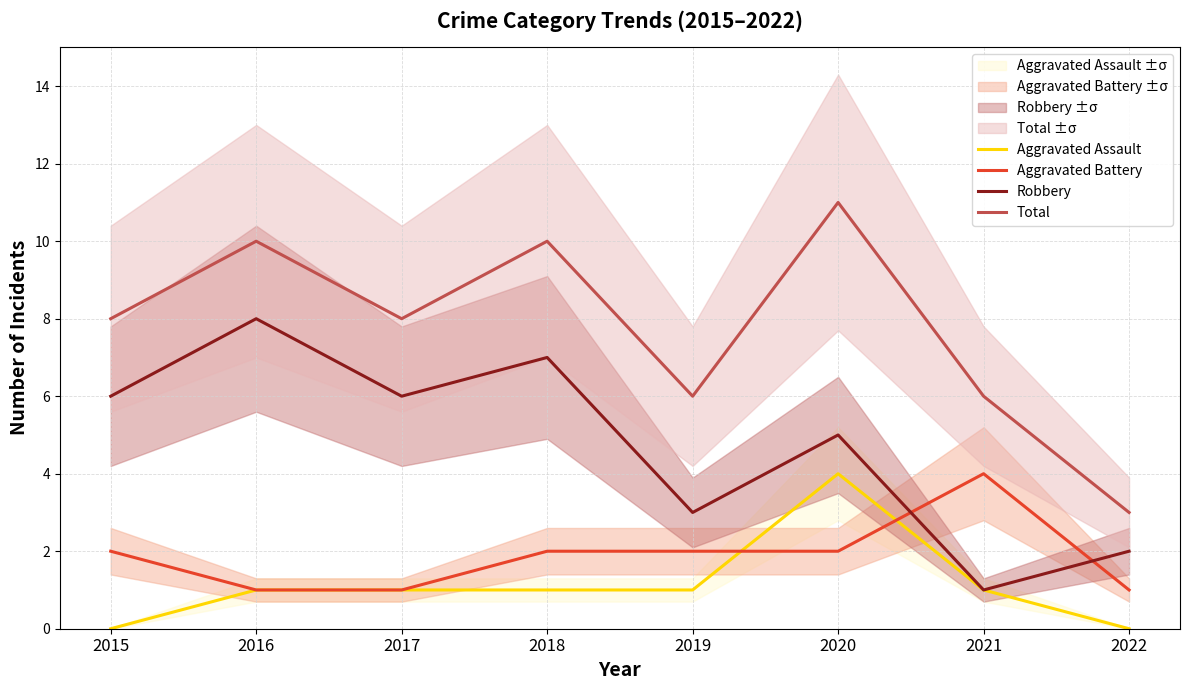

Rank the categories by Aggravated Battery value from highest to lowest.

2021, 2015, 2018, 2019, 2020, 2016, 2017, 2022